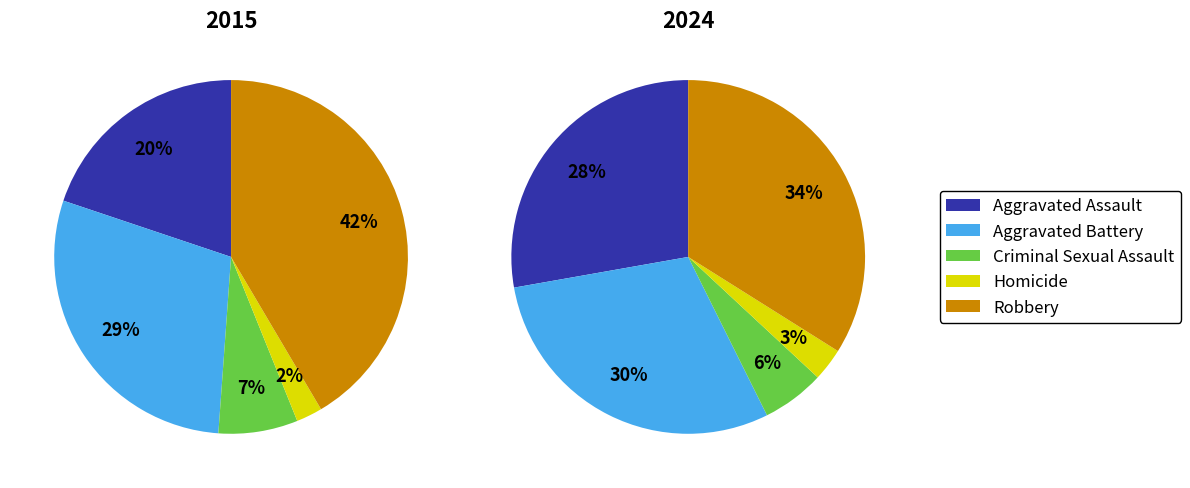

Is the sum of Aggravated Assault and Homicide greater than half?

No